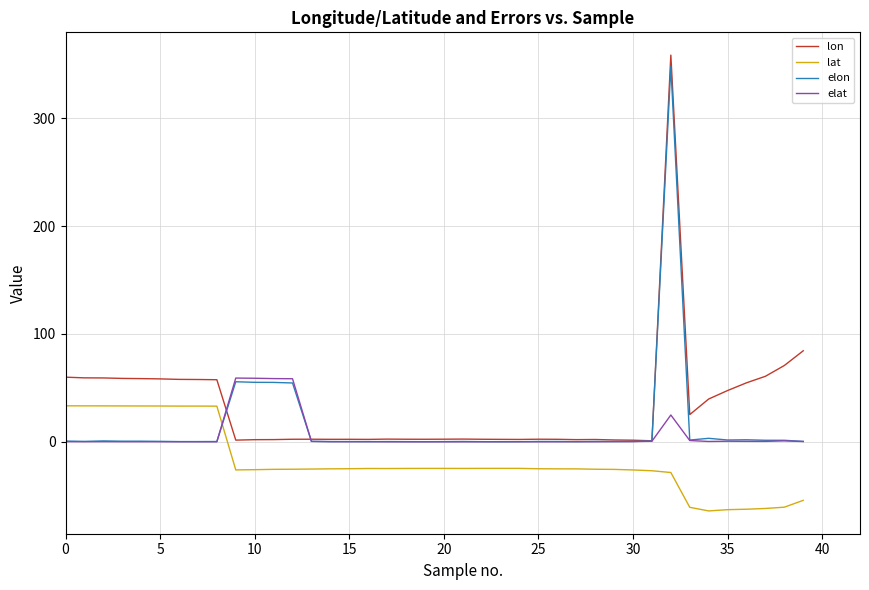

True or false: lon and elat intersect in this chart.

True